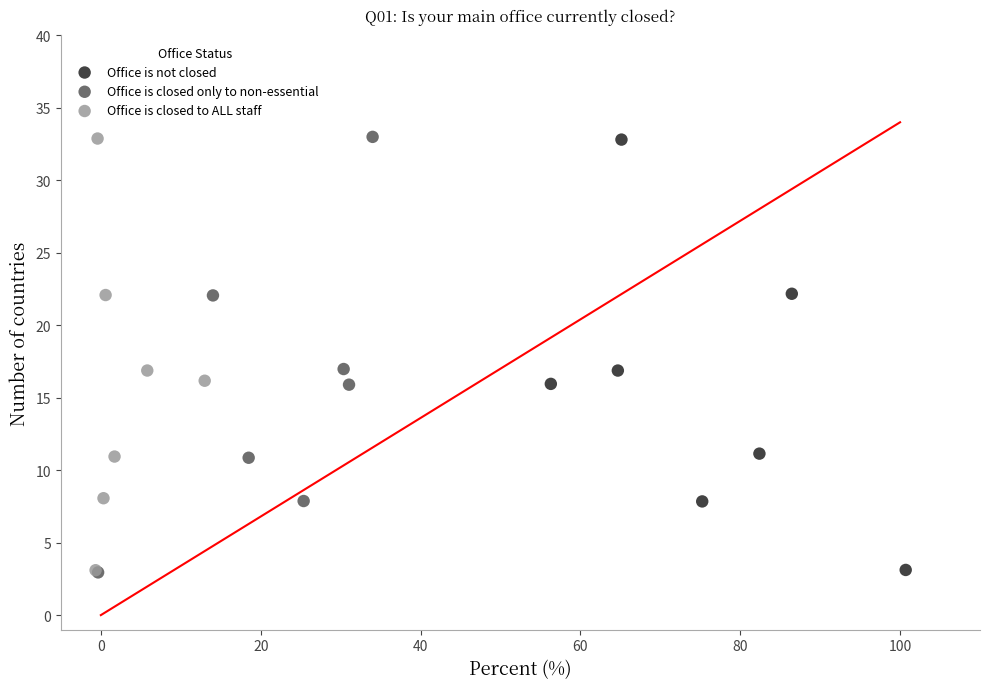

Which series has the largest Y range (max minus min)?

Office is closed only to non-essential